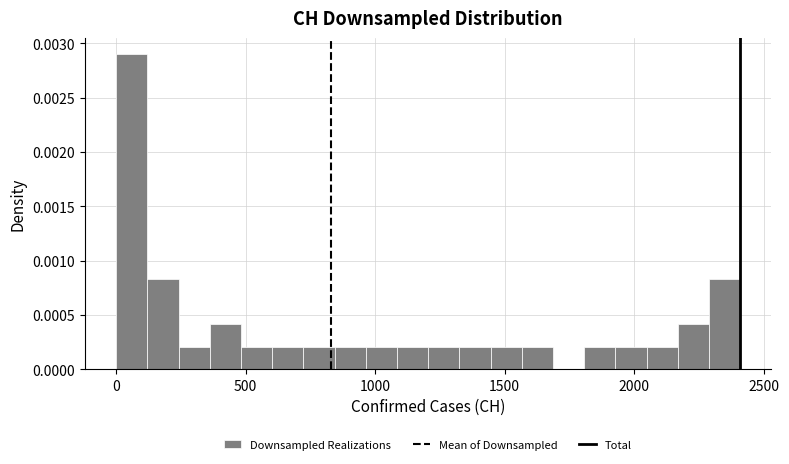

Read against the x-axis, roughly where is the centre of the tallest bar?

50